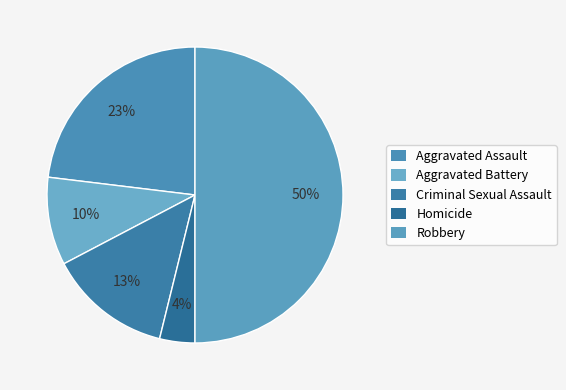

To the nearest percent, what is the difference between the Robbery and Criminal Sexual Assault slice percentages?

37%